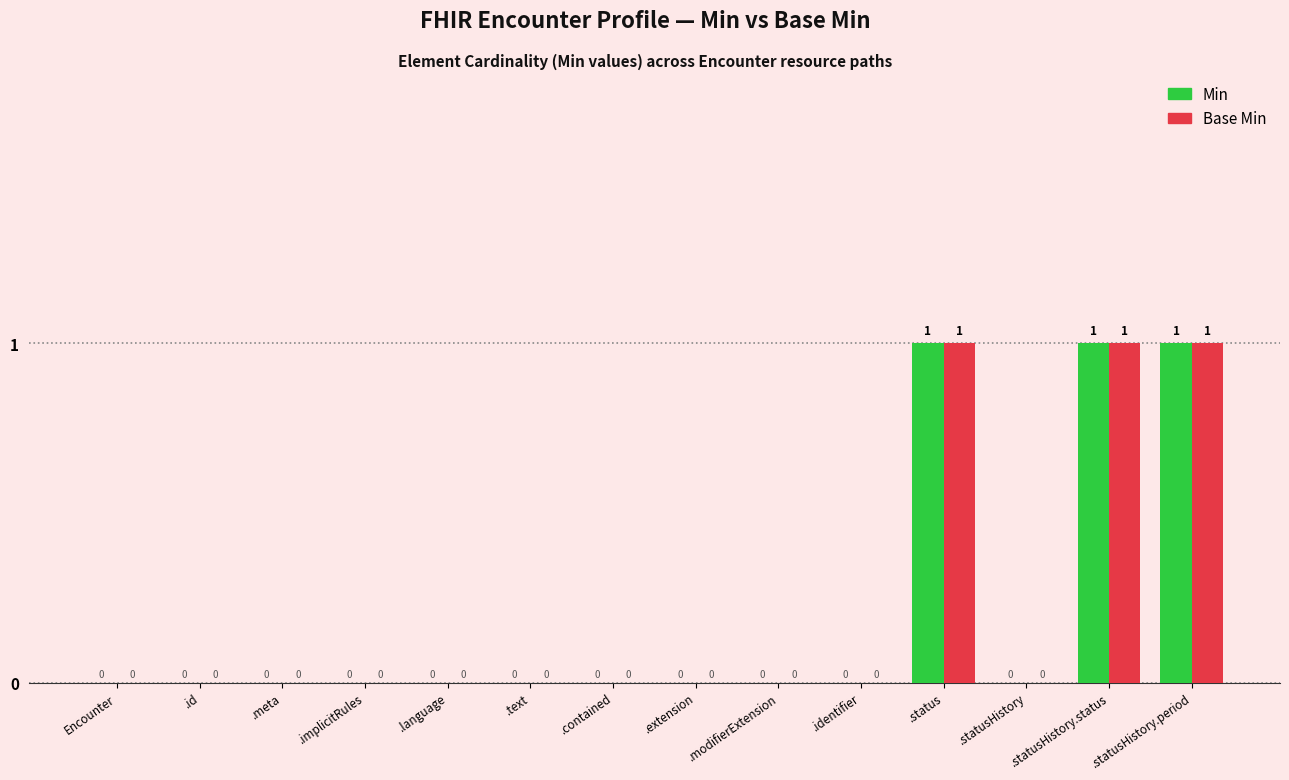

True or false: Base Min has a value of 1 at Encounter.

False